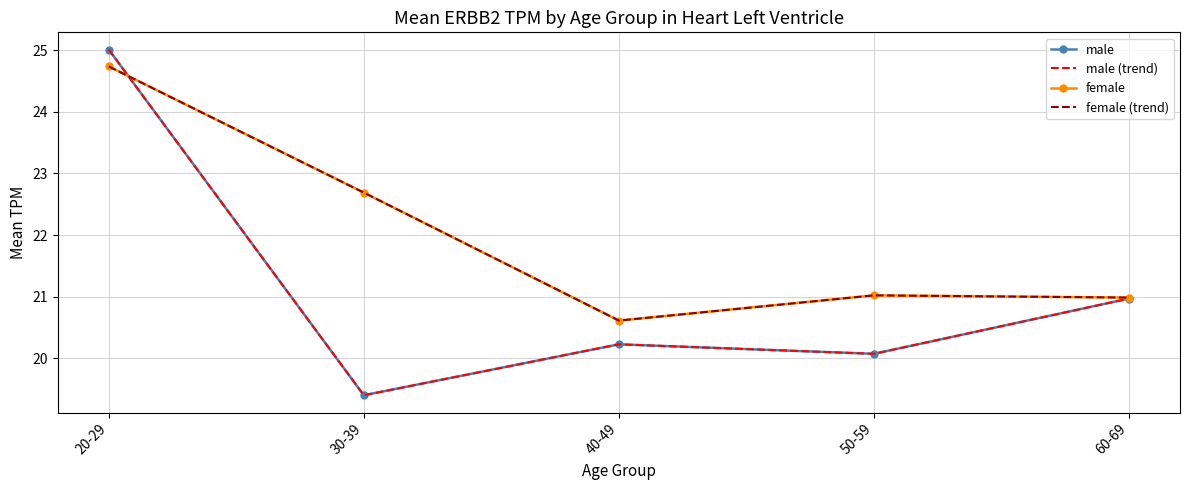

True or false: female has more than 2 interior local peaks.

False